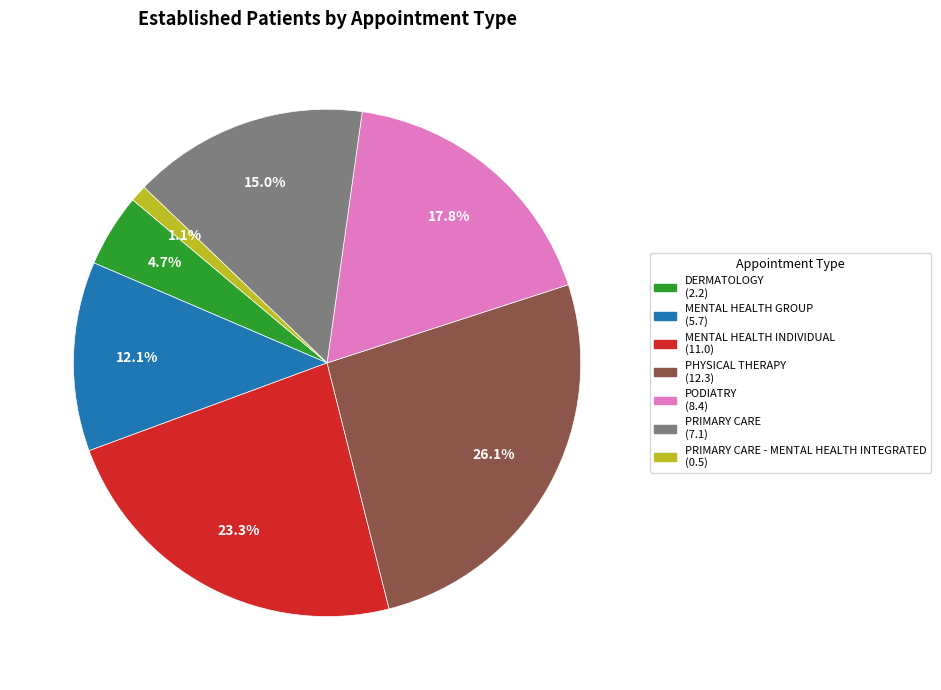

Is there any slice that represents more than half of the pie?

No